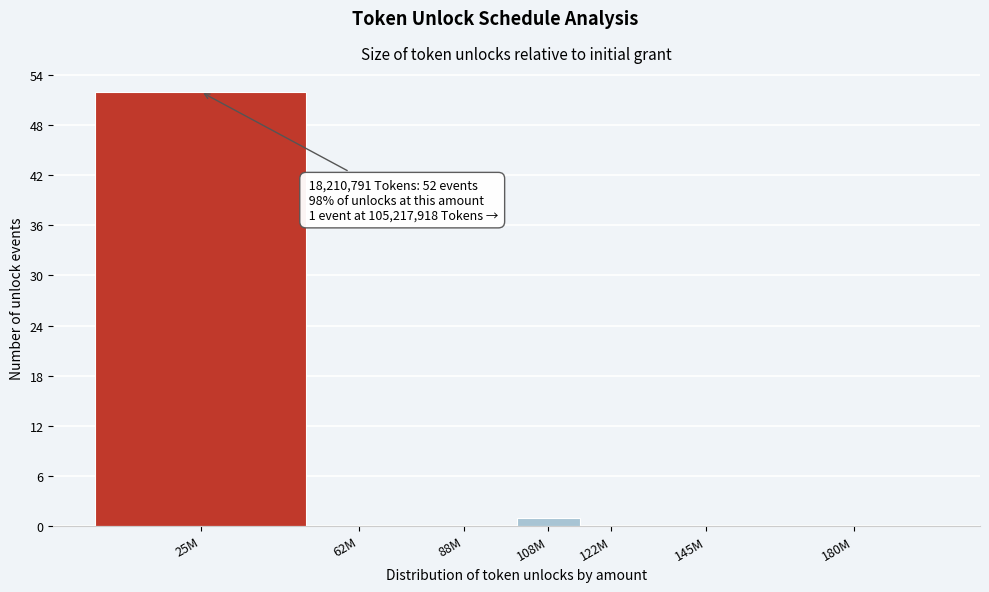

Reading right to left, what are all the values shown in this chart?

180M=0	145M=0	122M=0	108M=1	88M=0	62M=0	25M=52